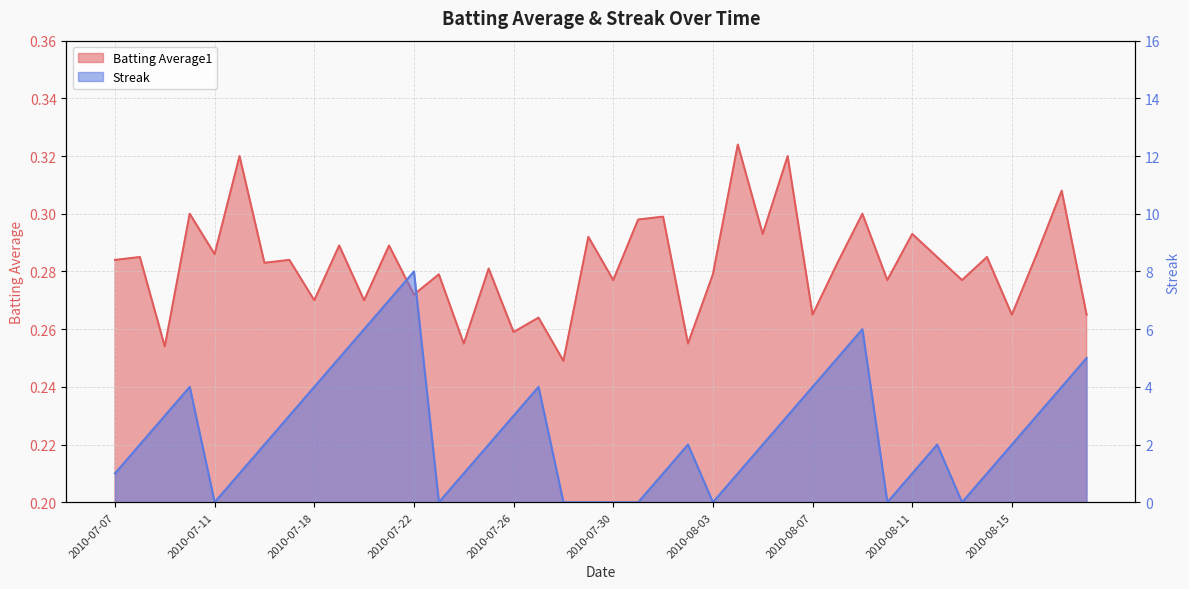

How many times do Batting Average1 and Streak cross each other?

12